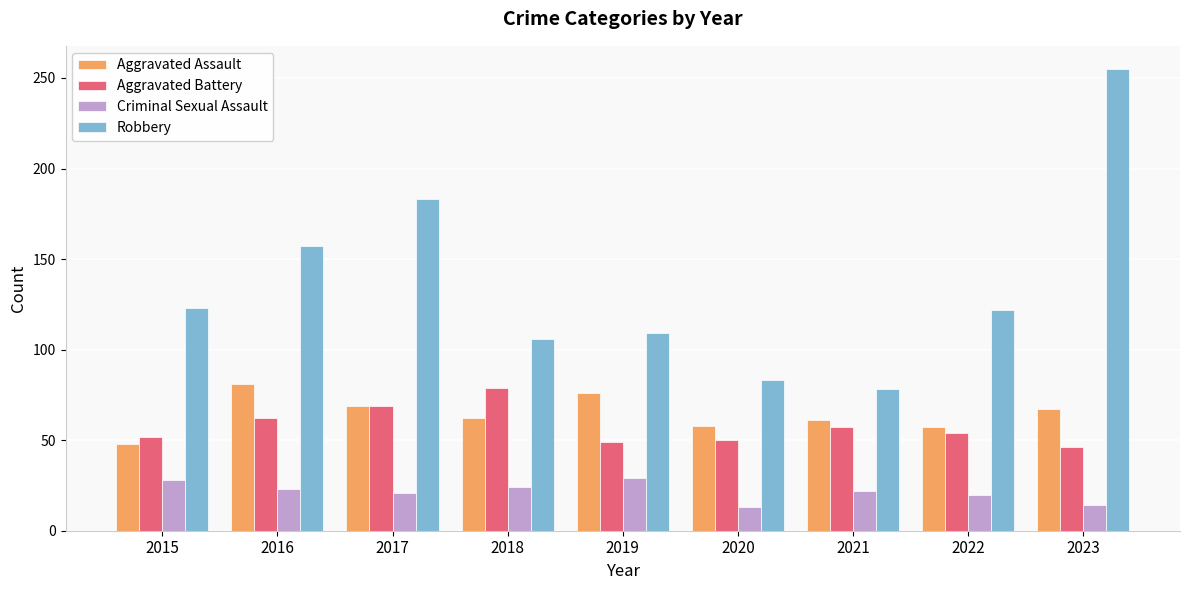

What is the smallest value displayed?

13